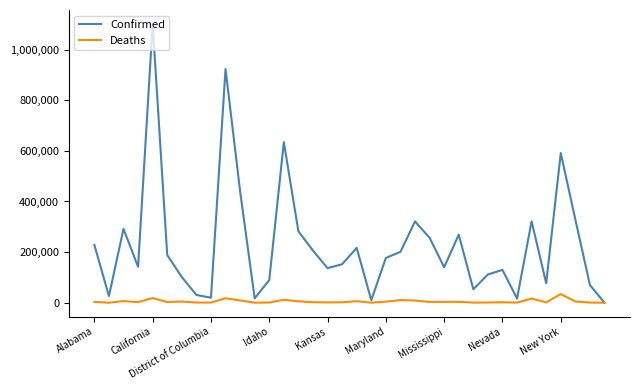

Which series has the largest range (max minus min)?

Confirmed